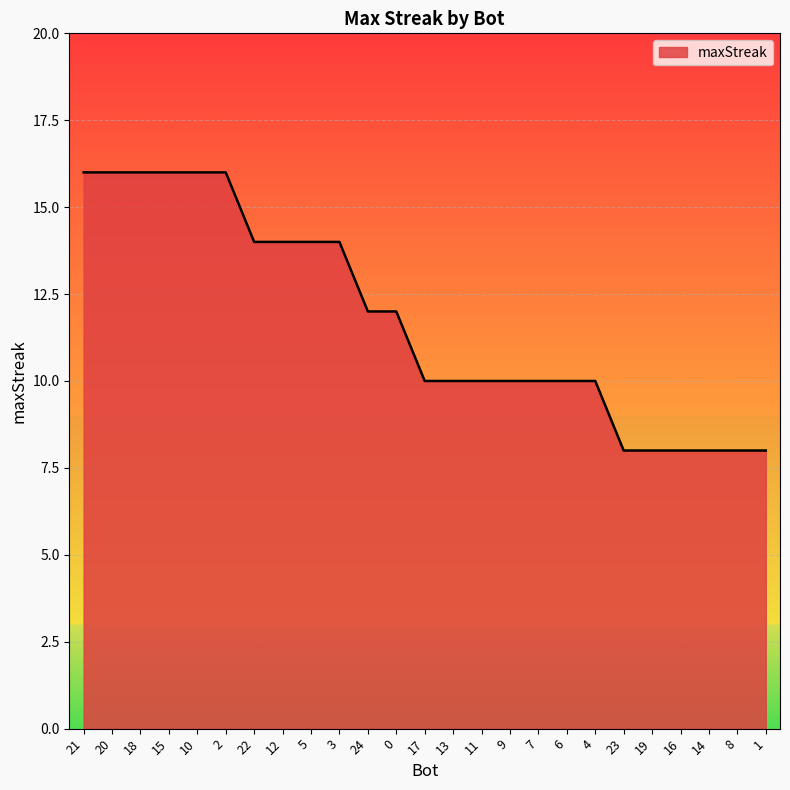

Count the number of categories in the chart.

25